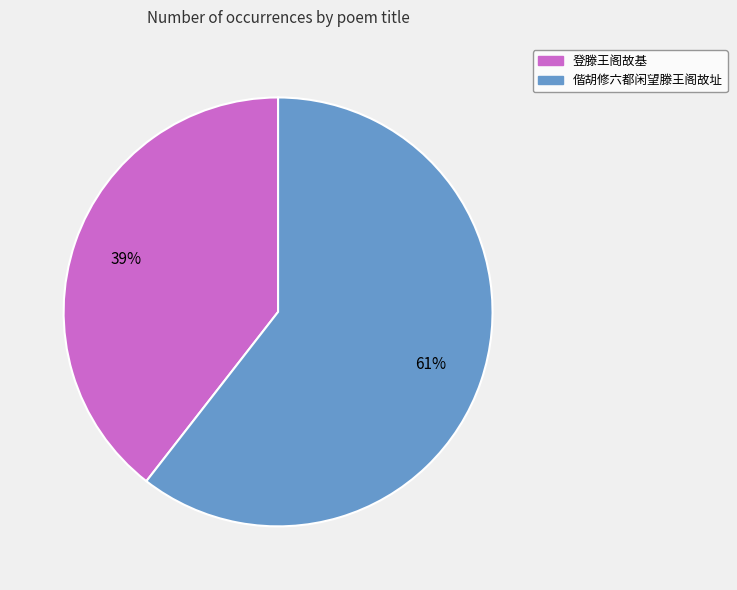

To the nearest percent, what percentage of the pie is 登滕王阁故基?

39%